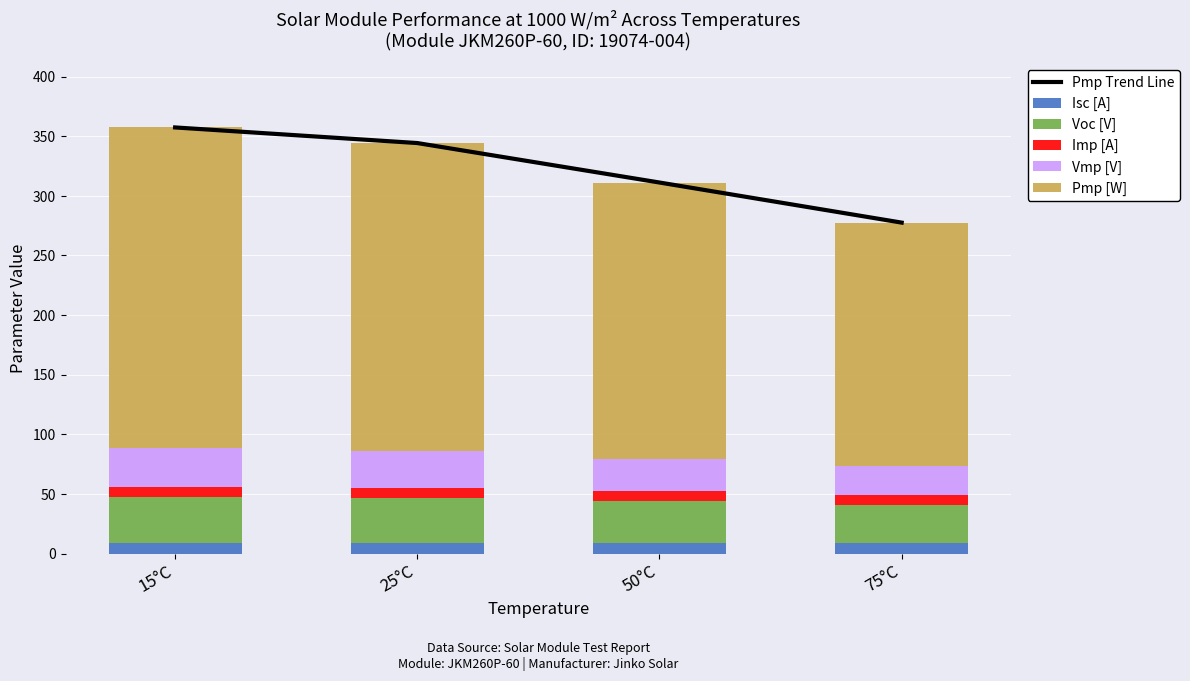

Where does the Pmp Trend Line series first go above 344?

15°C